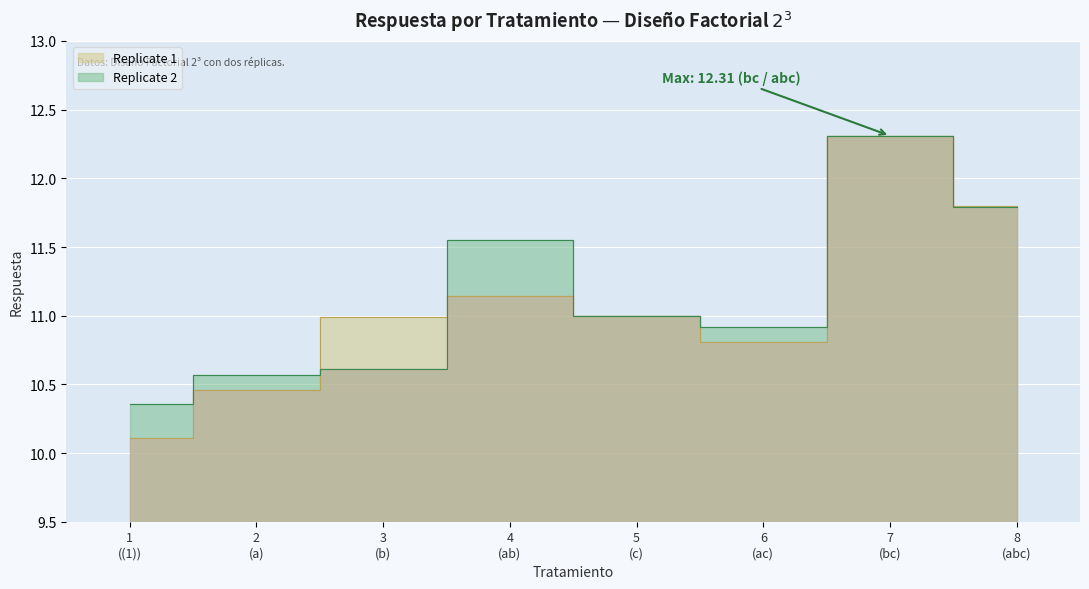

What is the value of the Replicate 1 point at the 2nd from the left?

10.5